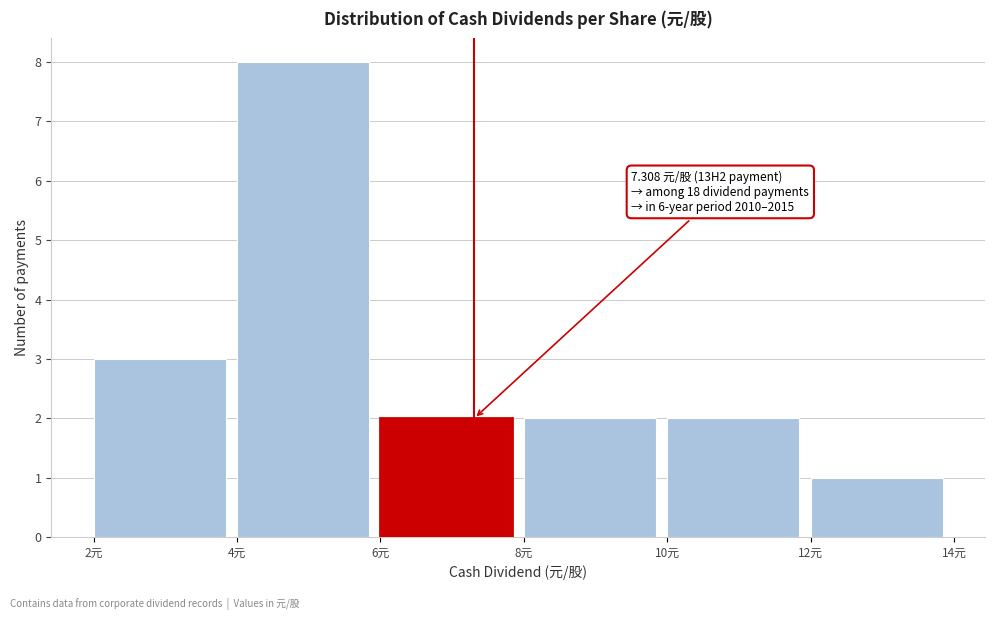

Over which range of the x-axis is the bar tallest?

4 to 6